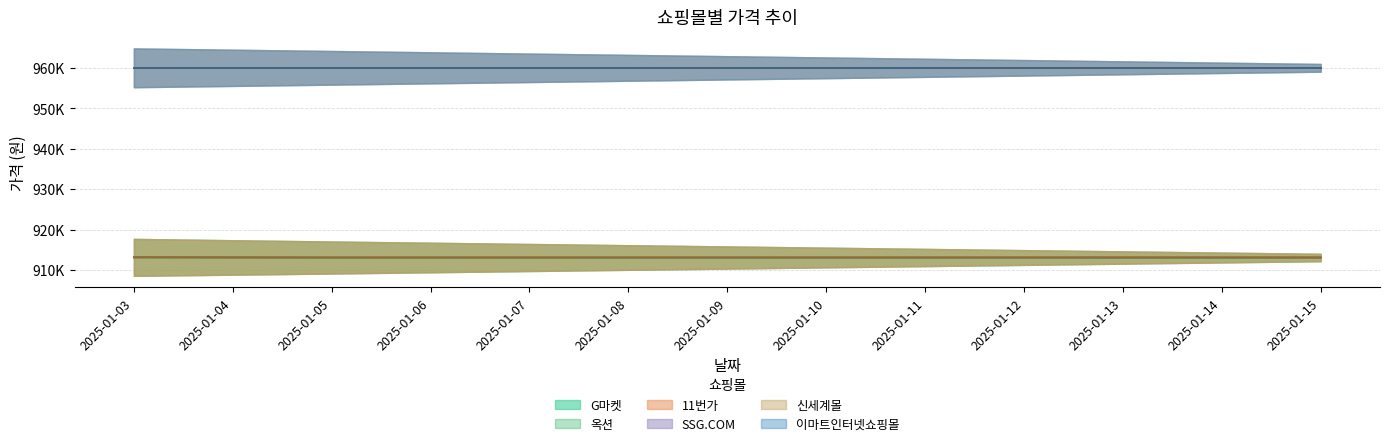

Between which two adjacent categories do 11번가 and G마켓 first intersect?

2025-01-03 and 2025-01-04